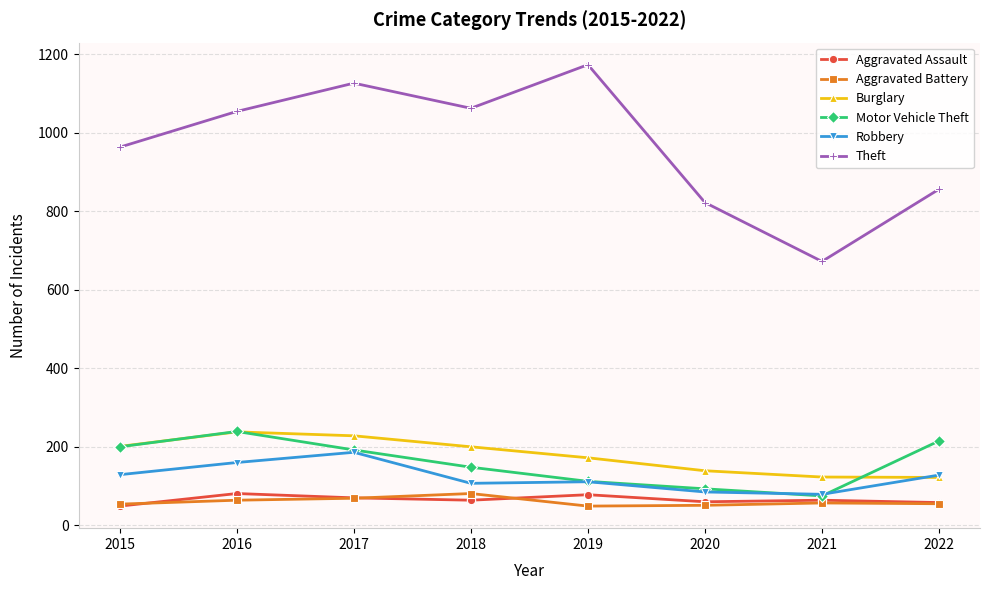

True or false: Aggravated Assault and Theft intersect in this chart.

False